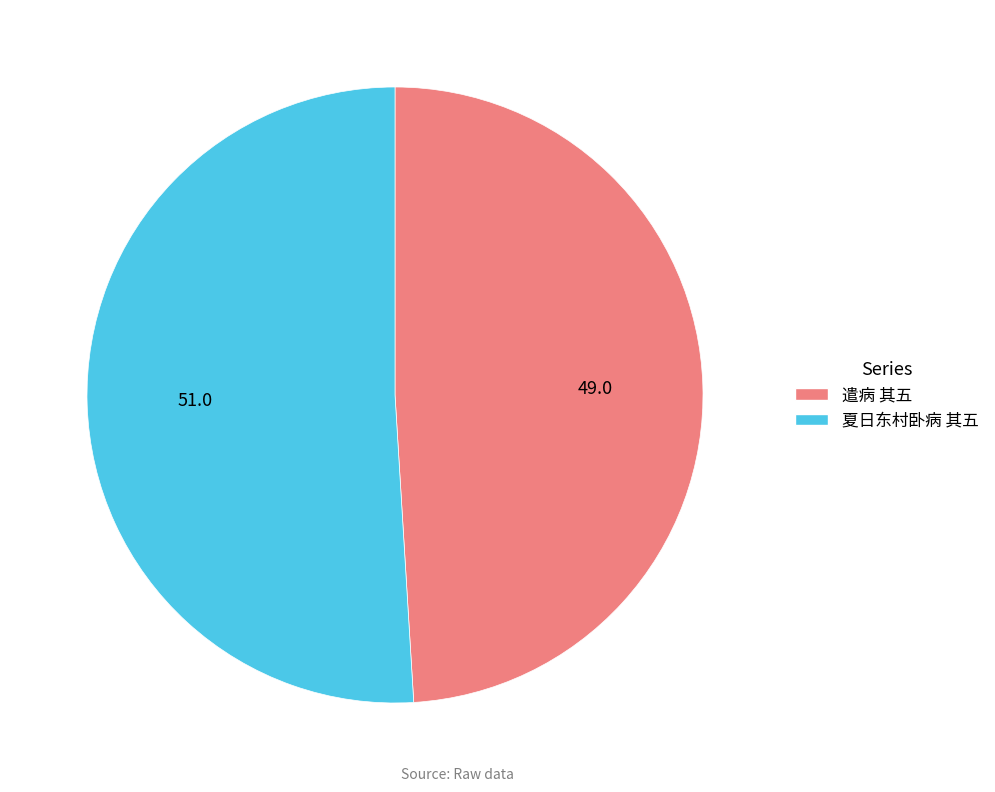

Does 遣病 其五 represent more than half of the total?

No